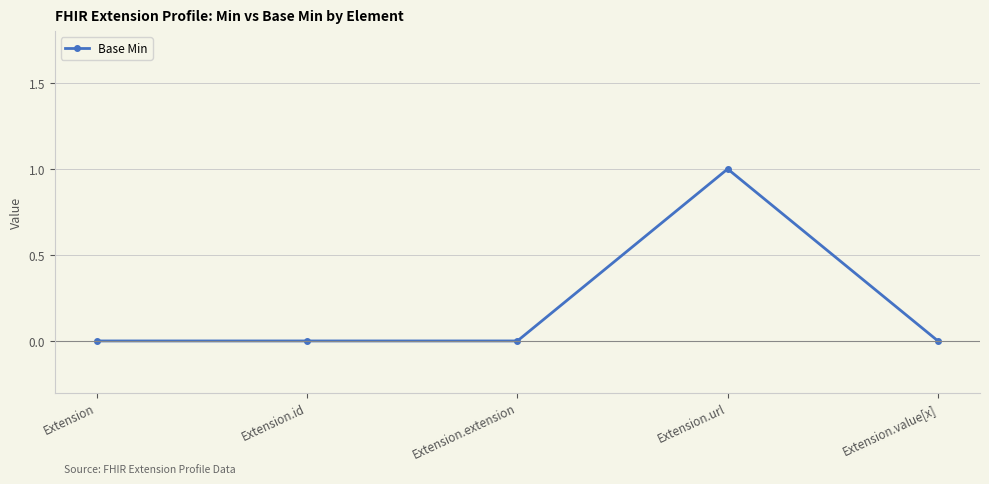

The value at Extension.value[x] is 0. True or false?

True